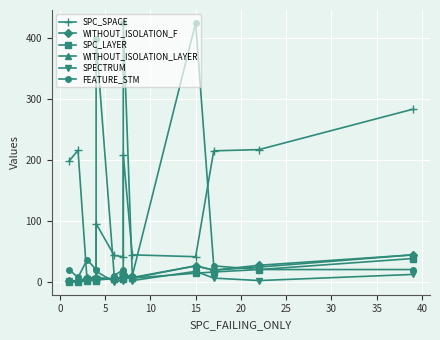

At how many categories does at least one series exceed 168?

8